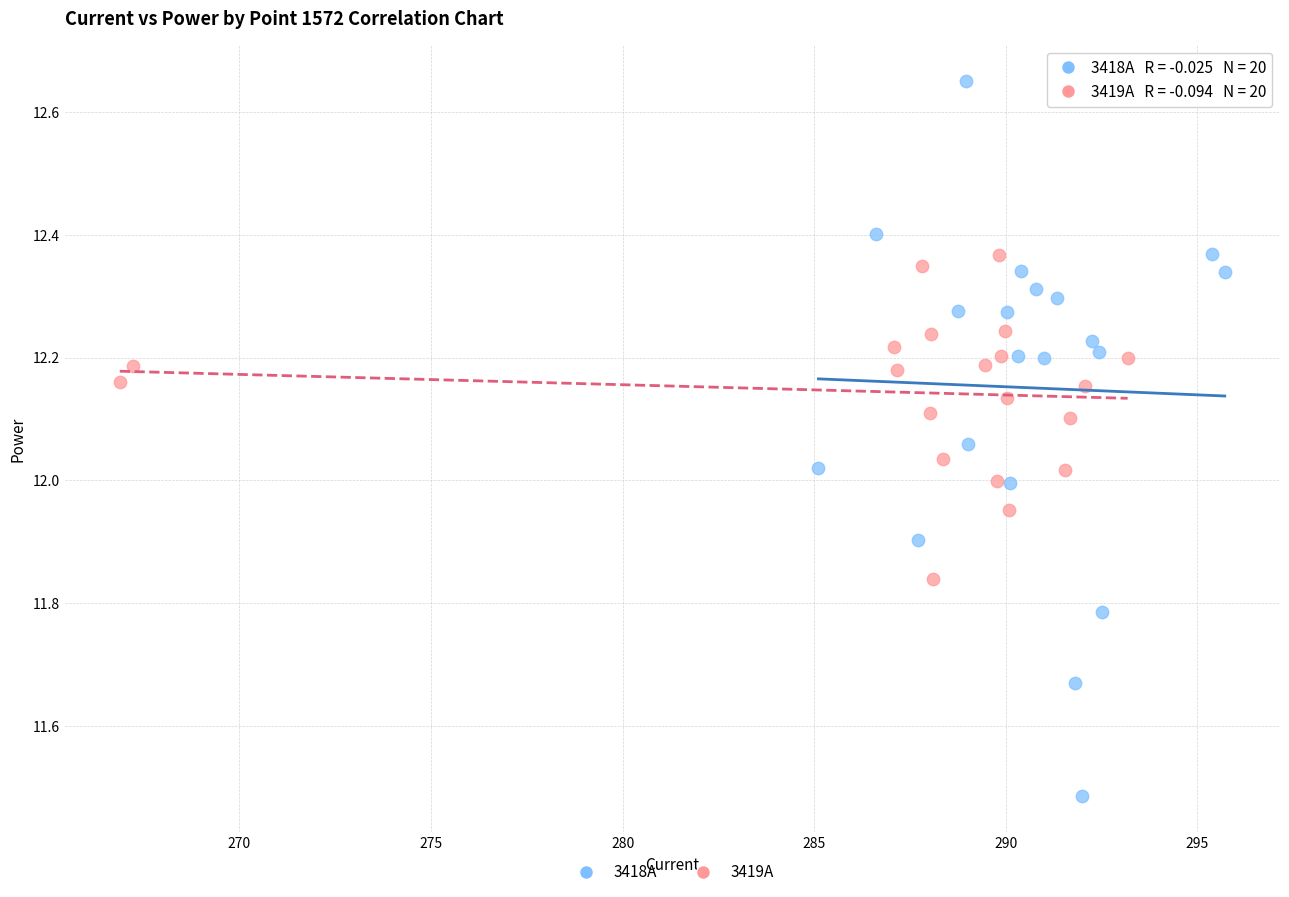

Which series contains the lowest Y value?

3418A